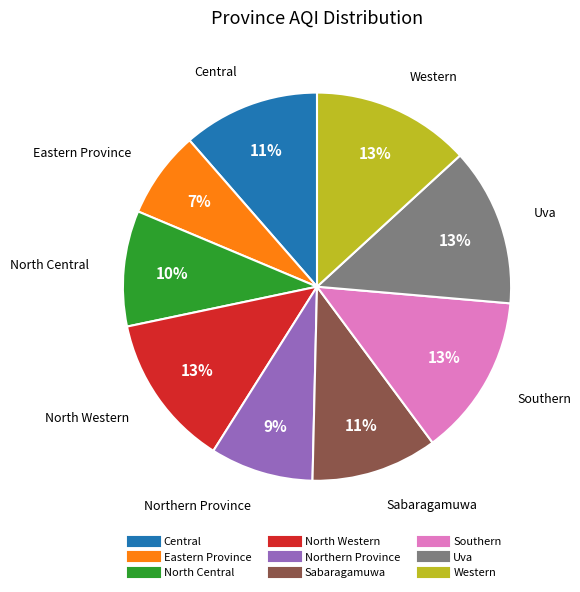

Is the sum of North Western and Central greater than half?

No